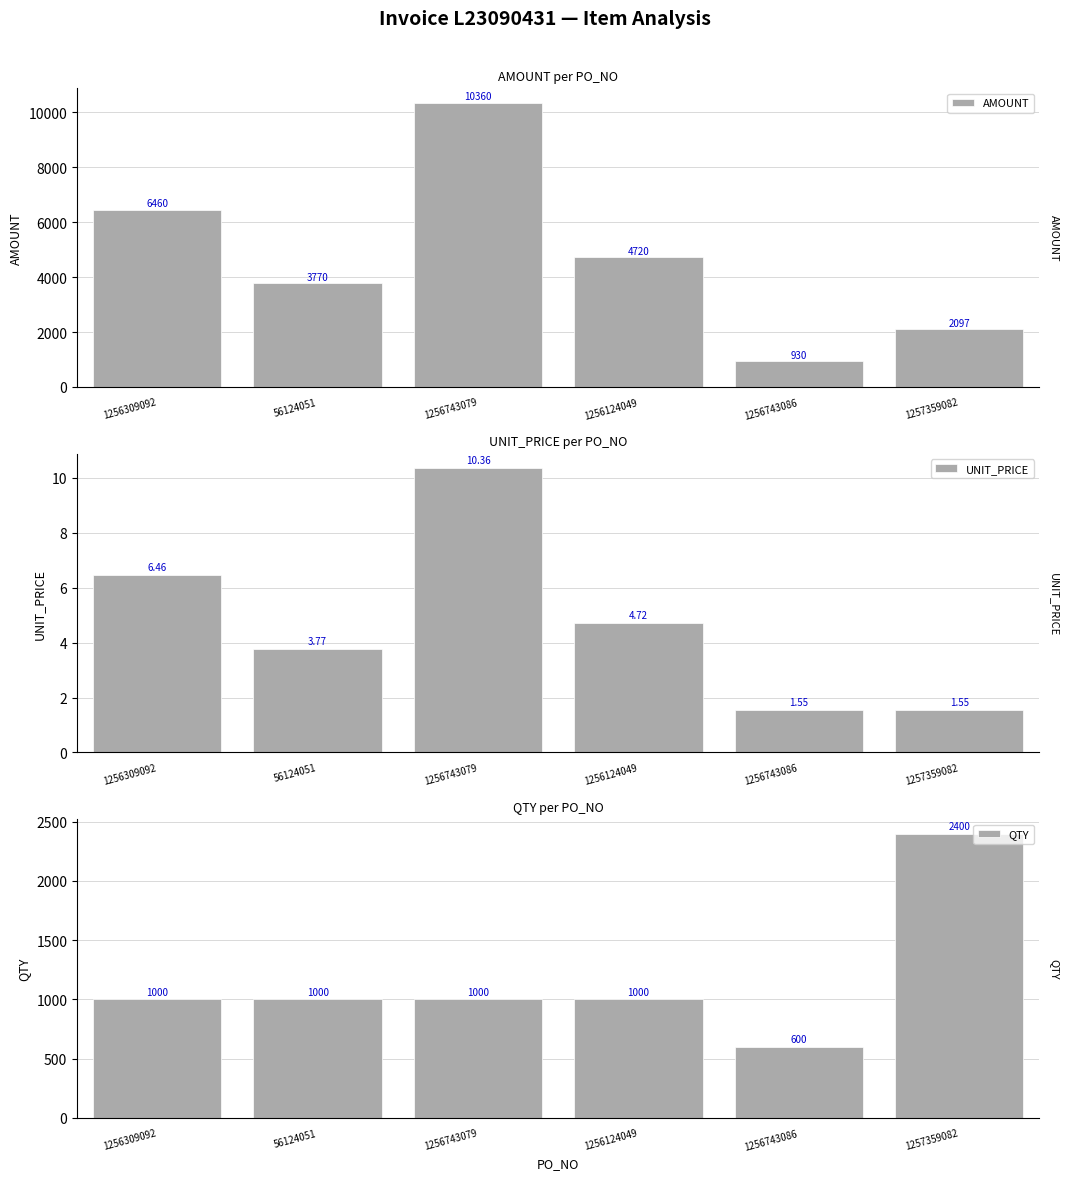

How many bars are there in each group?

3